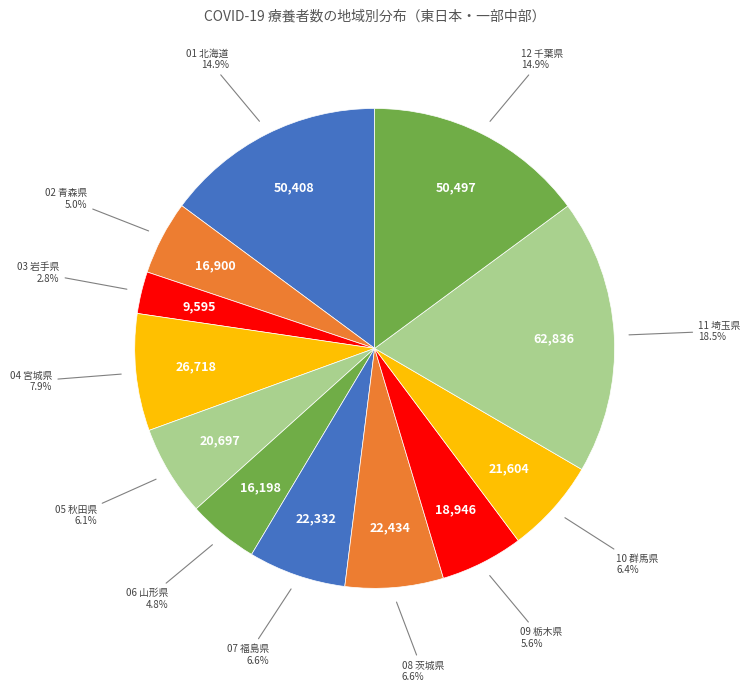

Between 11 埼玉県 and 10 群馬県, which is larger?

11 埼玉県